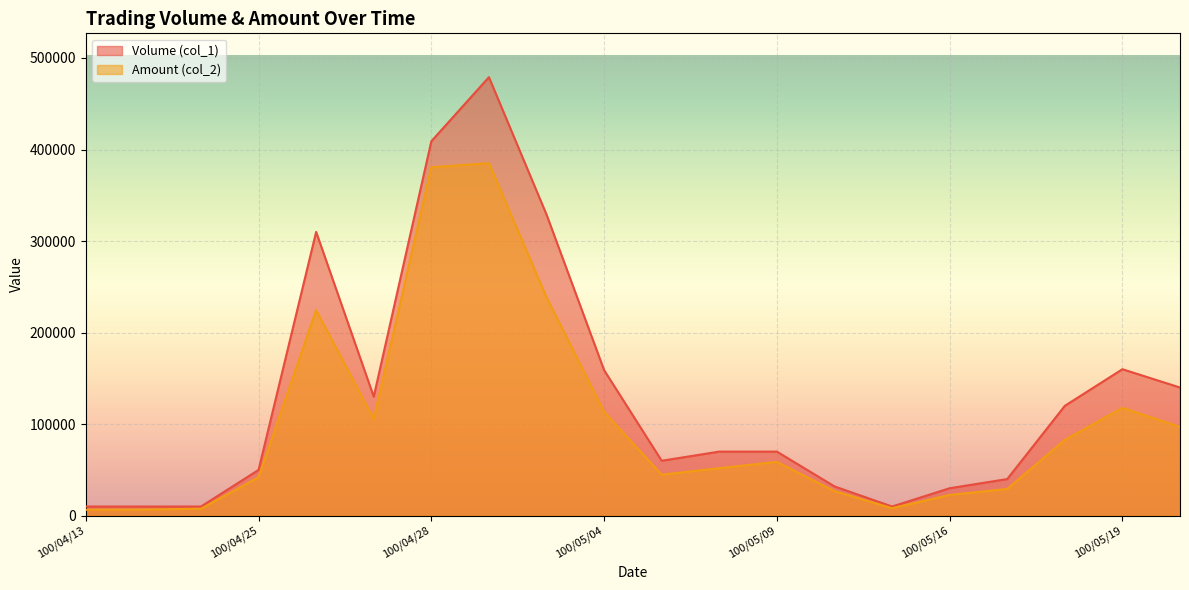

At which category does Amount (col_2) reach its first local valley?

100/04/27